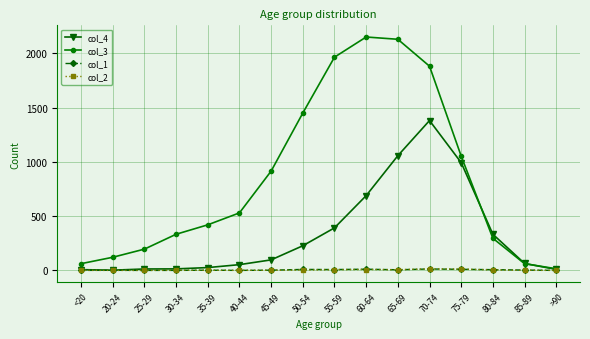

At which label does col_3 reach its minimum?

>90